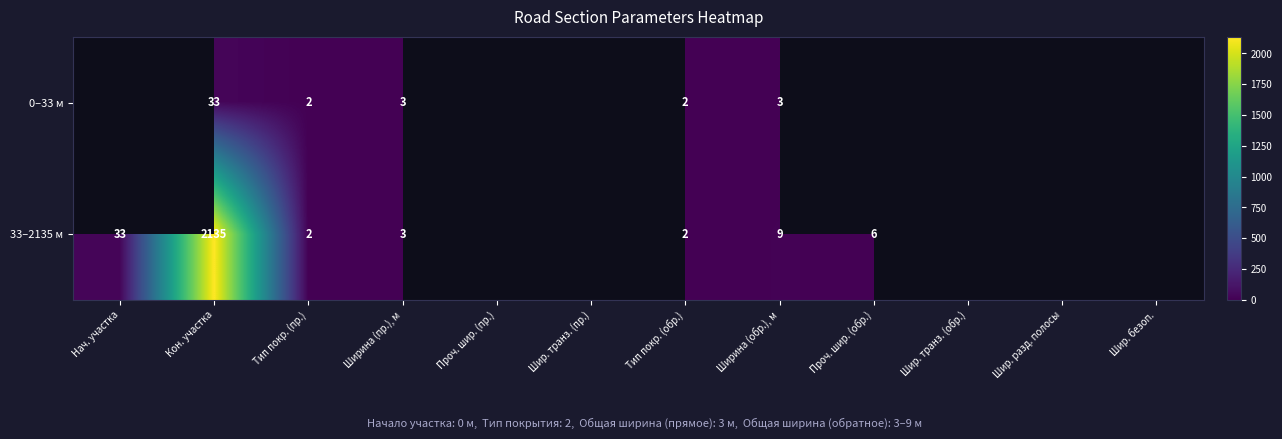

What is the minimum value shown in the chart?

2.0